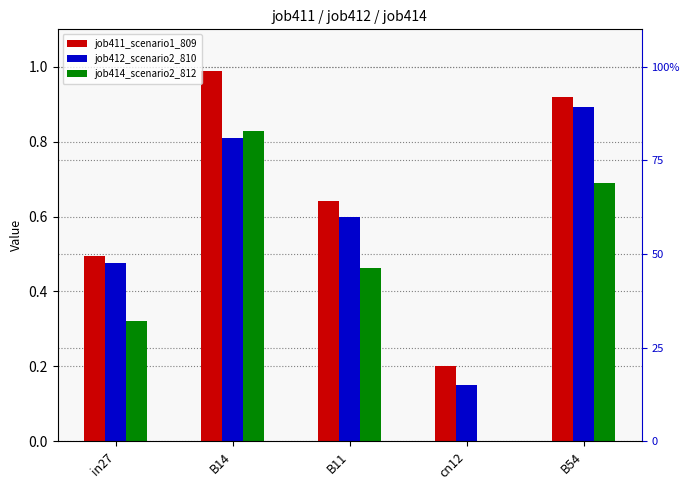

What is the difference between the second highest and second lowest values in the job412_scenario2_810 series?

0.3